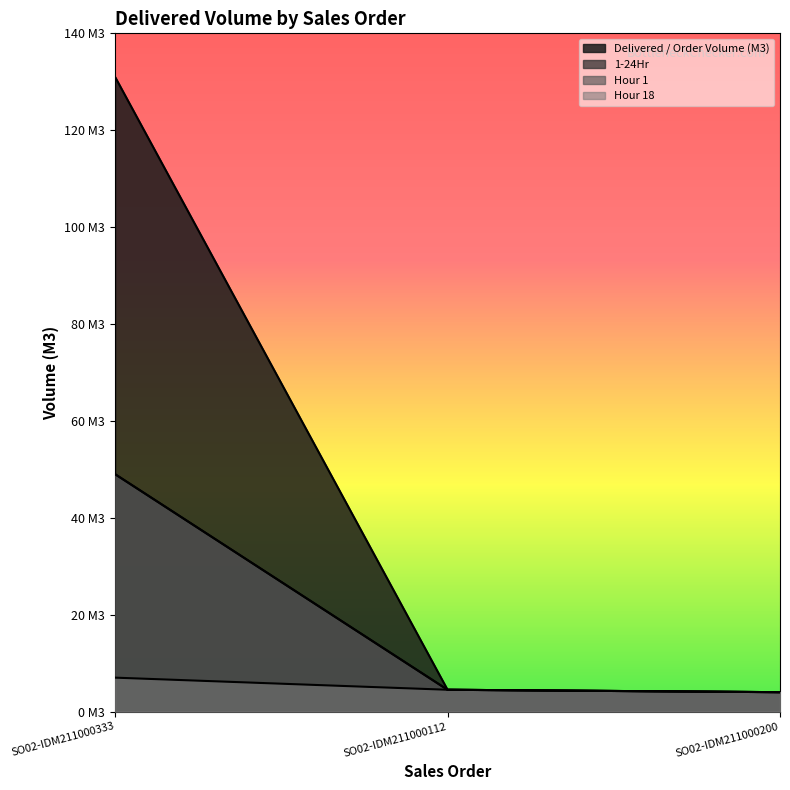

At which category does the chart reach its minimum across all series?

SO02-IDM211000200